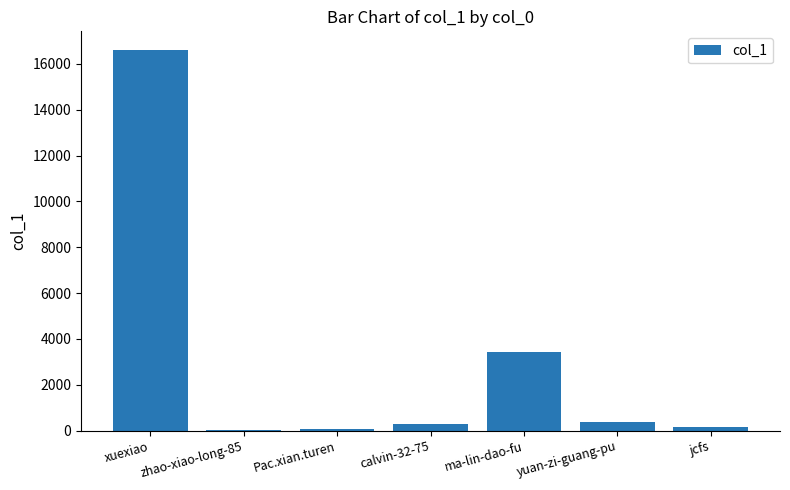

What is the maximum value shown in the chart?

16596